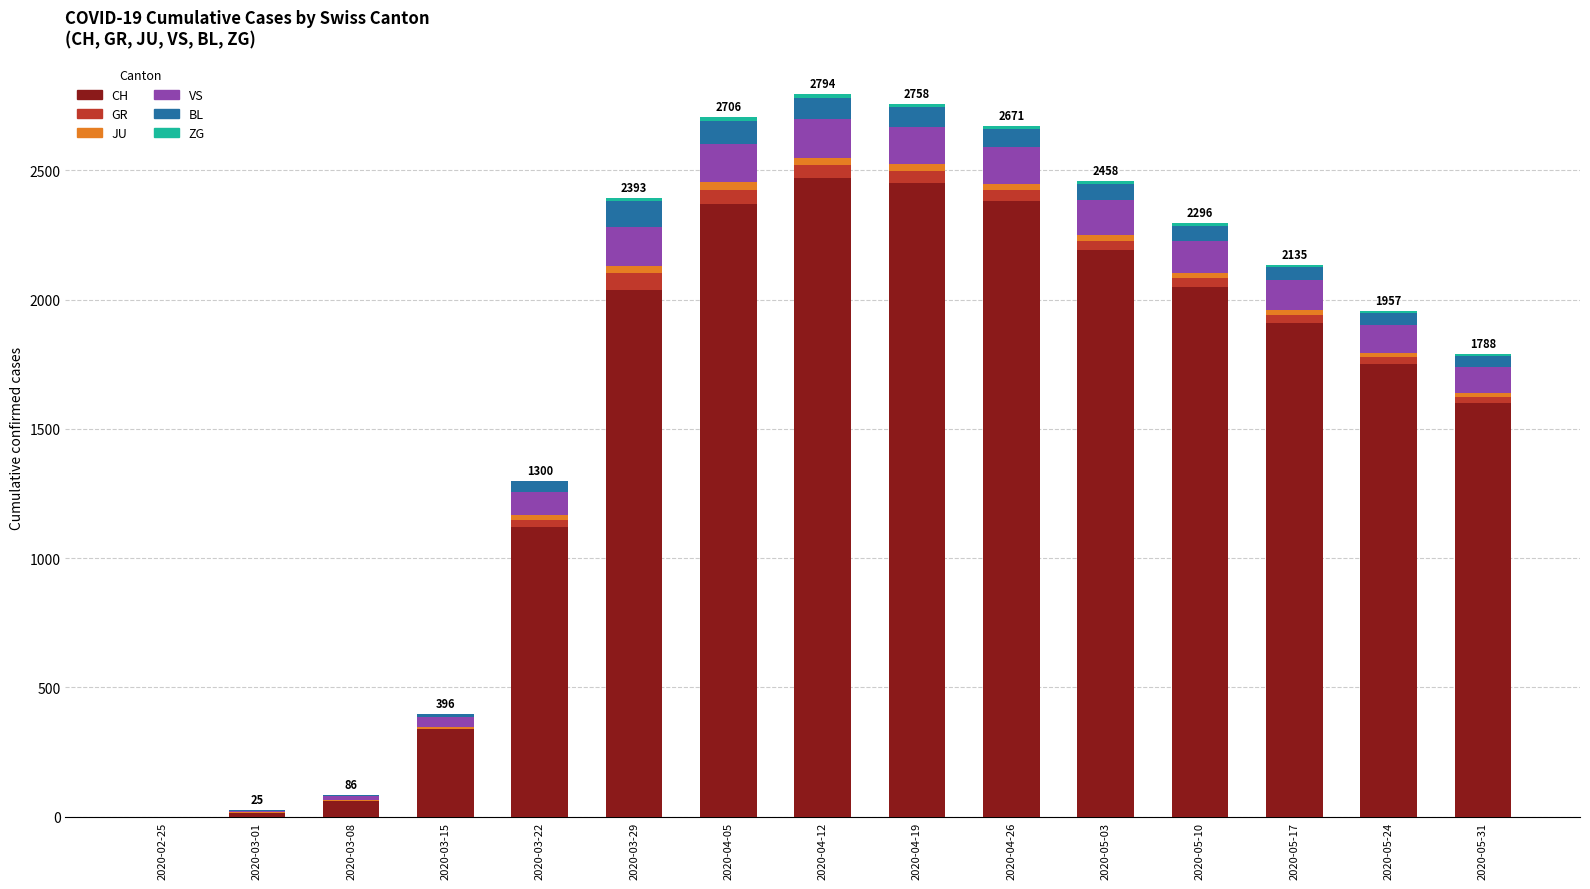

What is the maximum value for CH?

2470